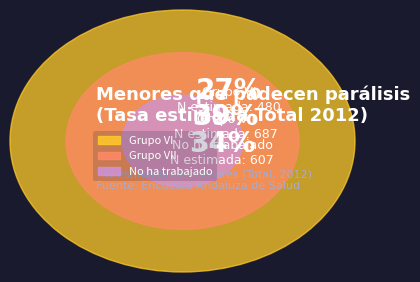

Which slice is the smallest?

Grupo I y II